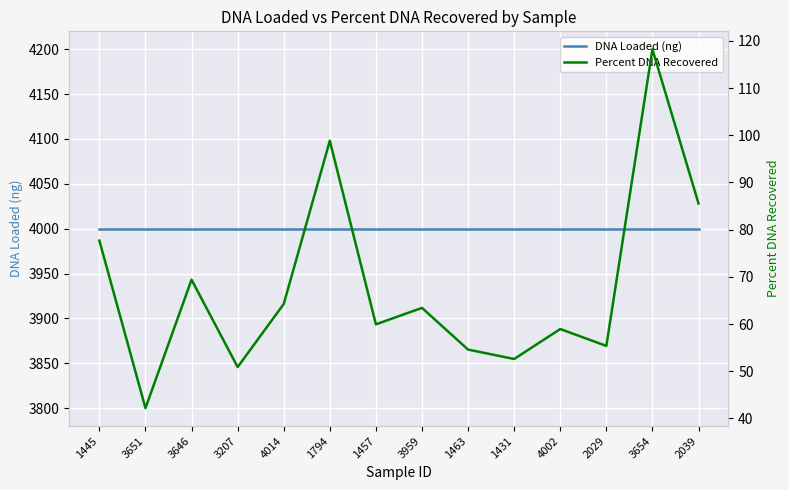

How many interior local peaks does the DNA Loaded (ng) series have?

2